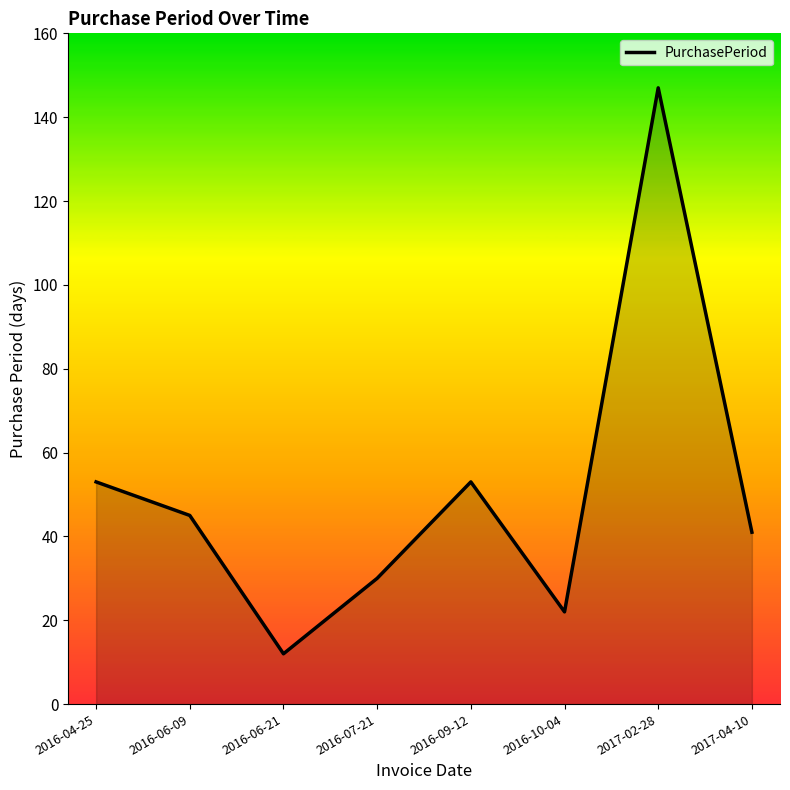

Does the chart have visible grid lines?

No